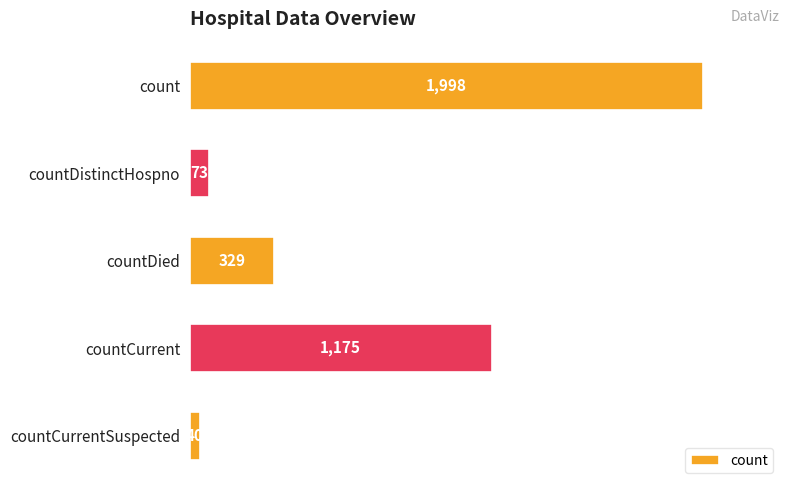

Approximately how many times larger is the value at count compared to countDistinctHospno?

27.4